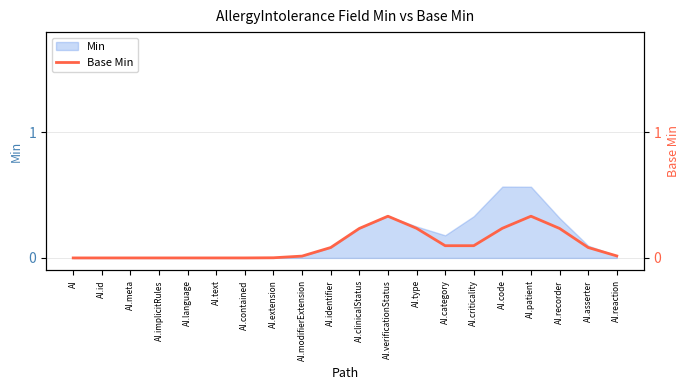

At which category does the chart reach its minimum across all series?

AI